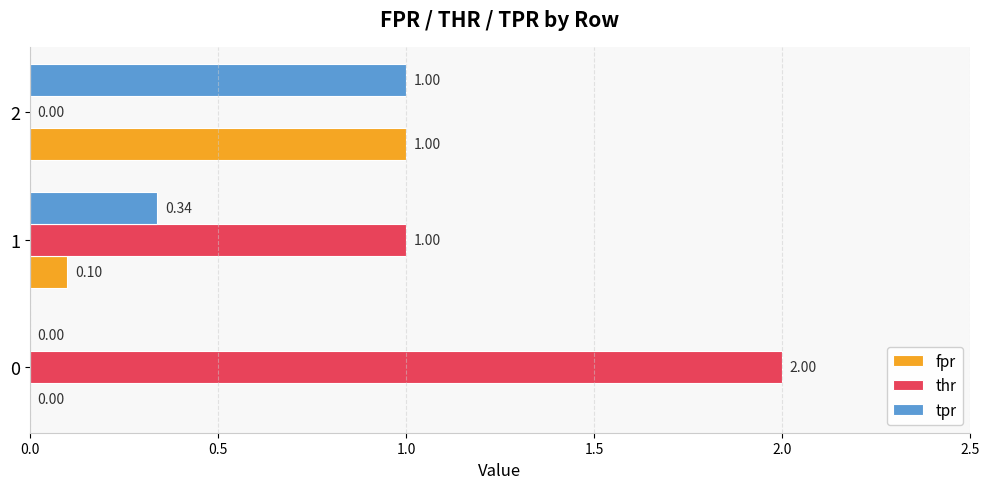

Which series has the largest range (max minus min)?

thr